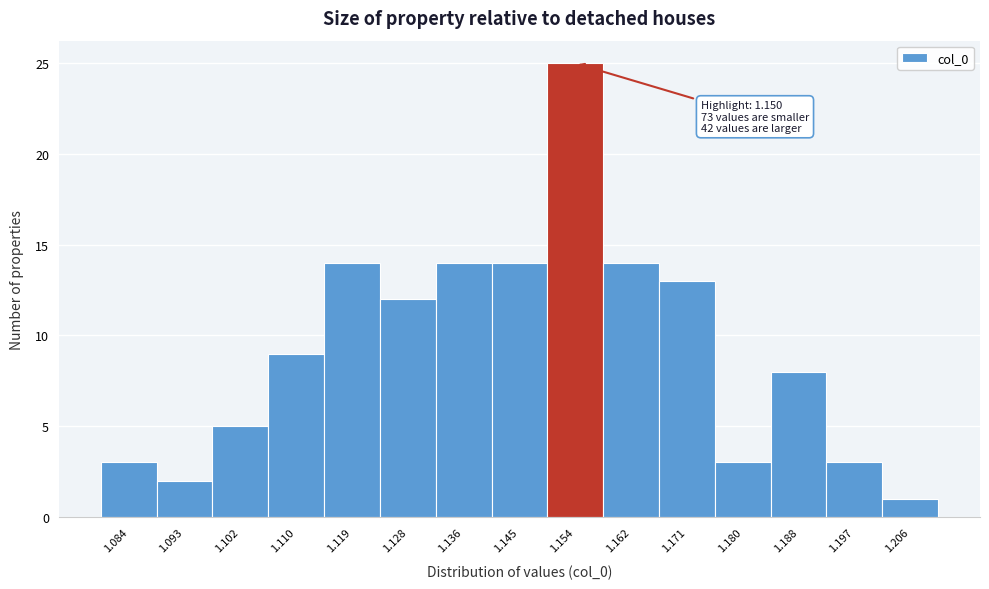

Over which range of the x-axis is the bar tallest?

1.149 to 1.158